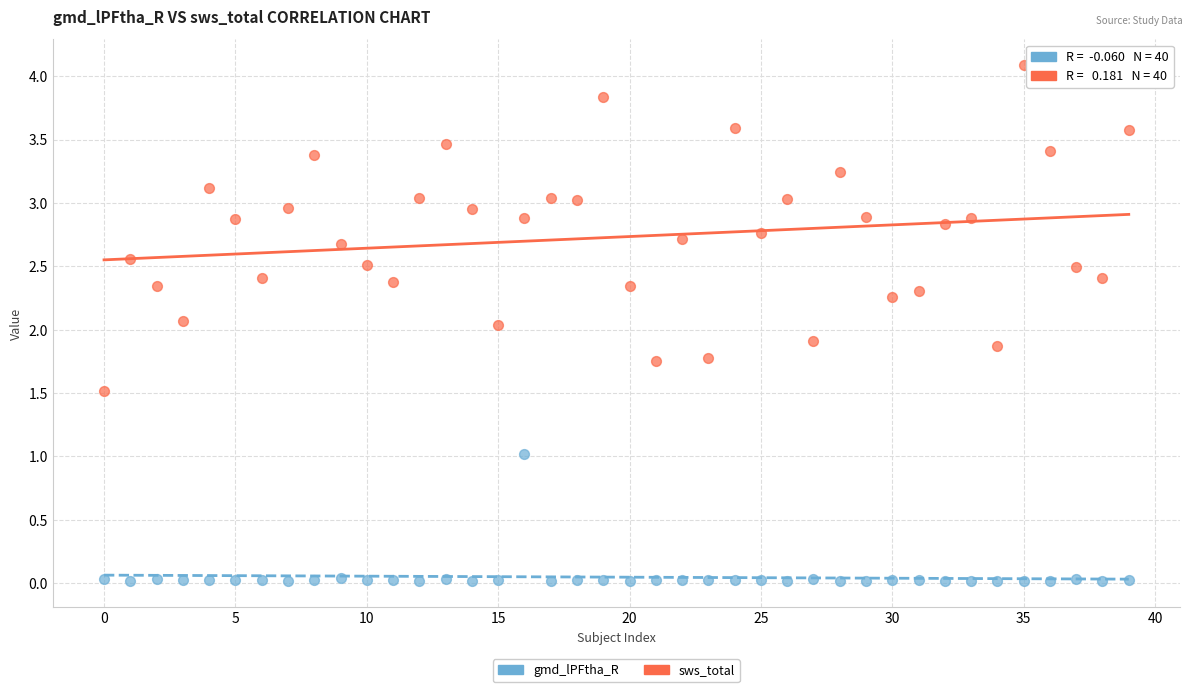

Which series has the largest Y range (max minus min)?

sws_total